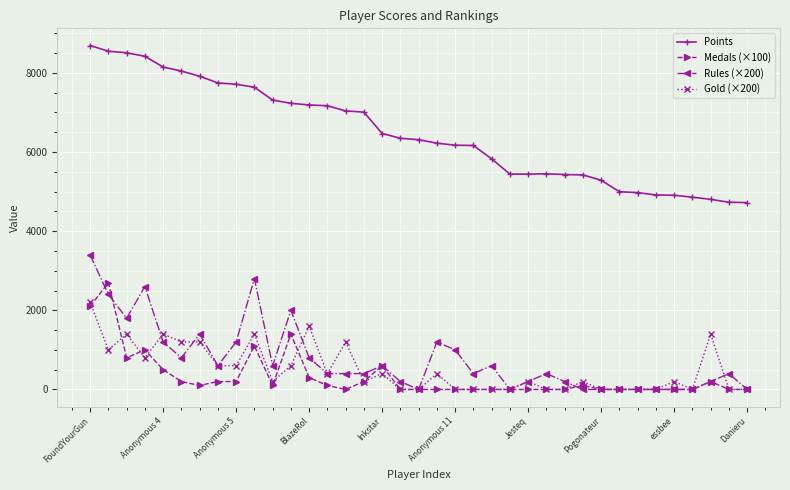

How many series are shown in this chart?

4